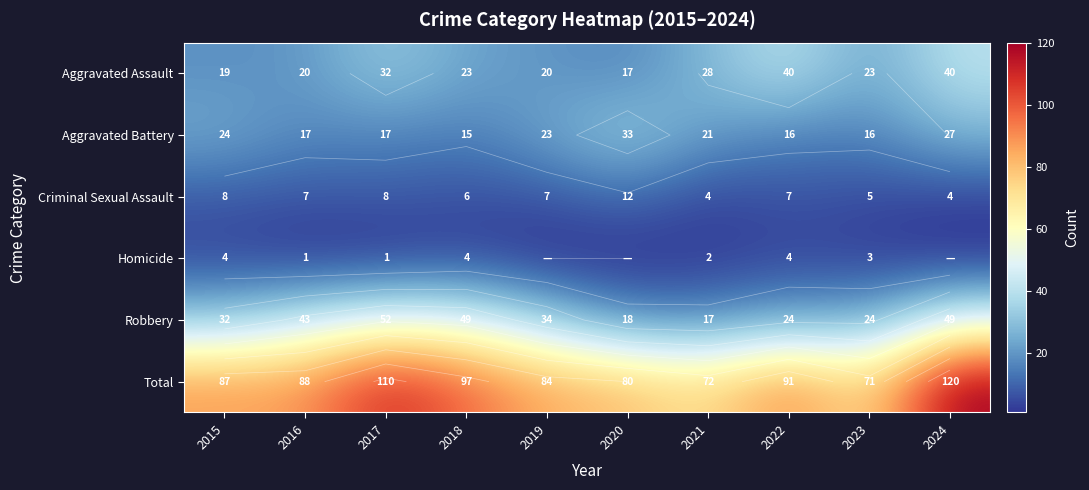

Which label corresponds to the smallest value in the chart?

2019